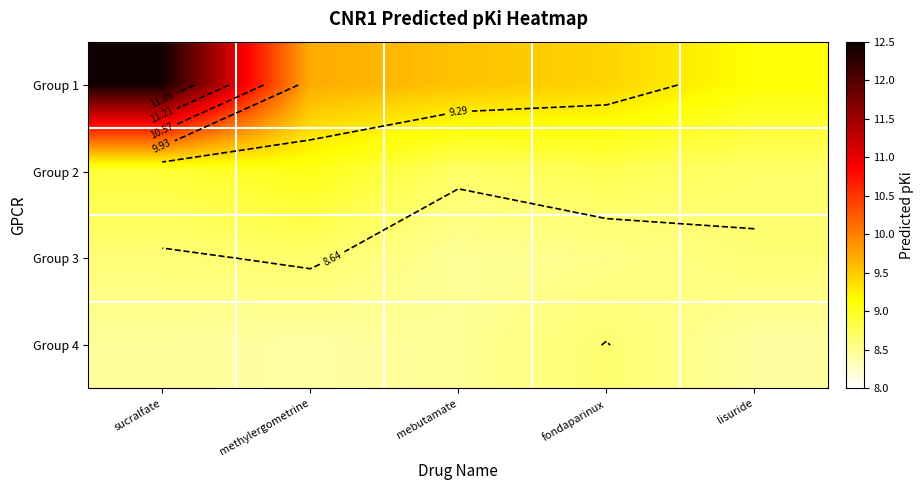

At which category does the chart reach its minimum across all series?

methylergometrine